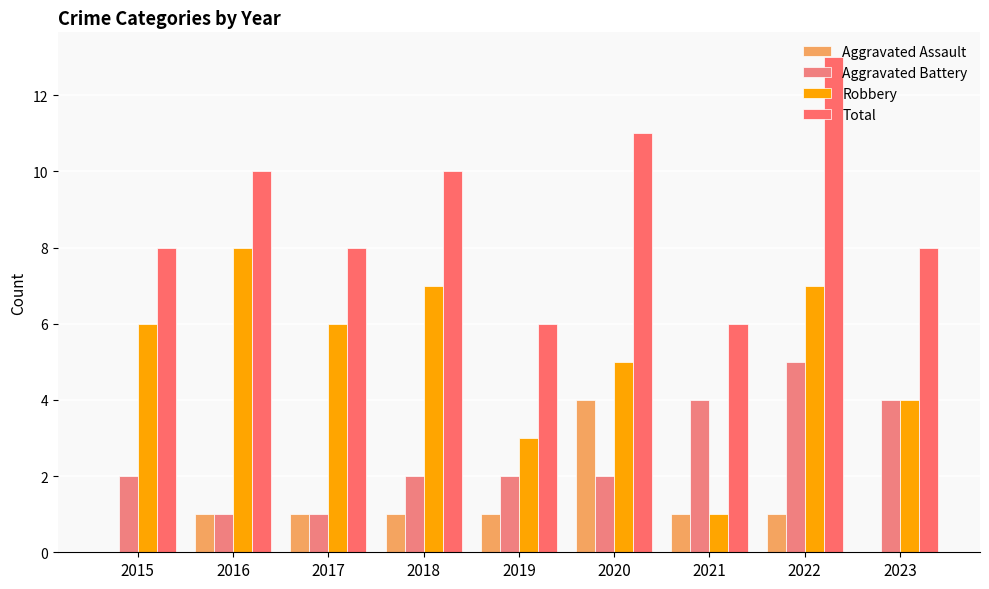

How many groups of bars are there?

9